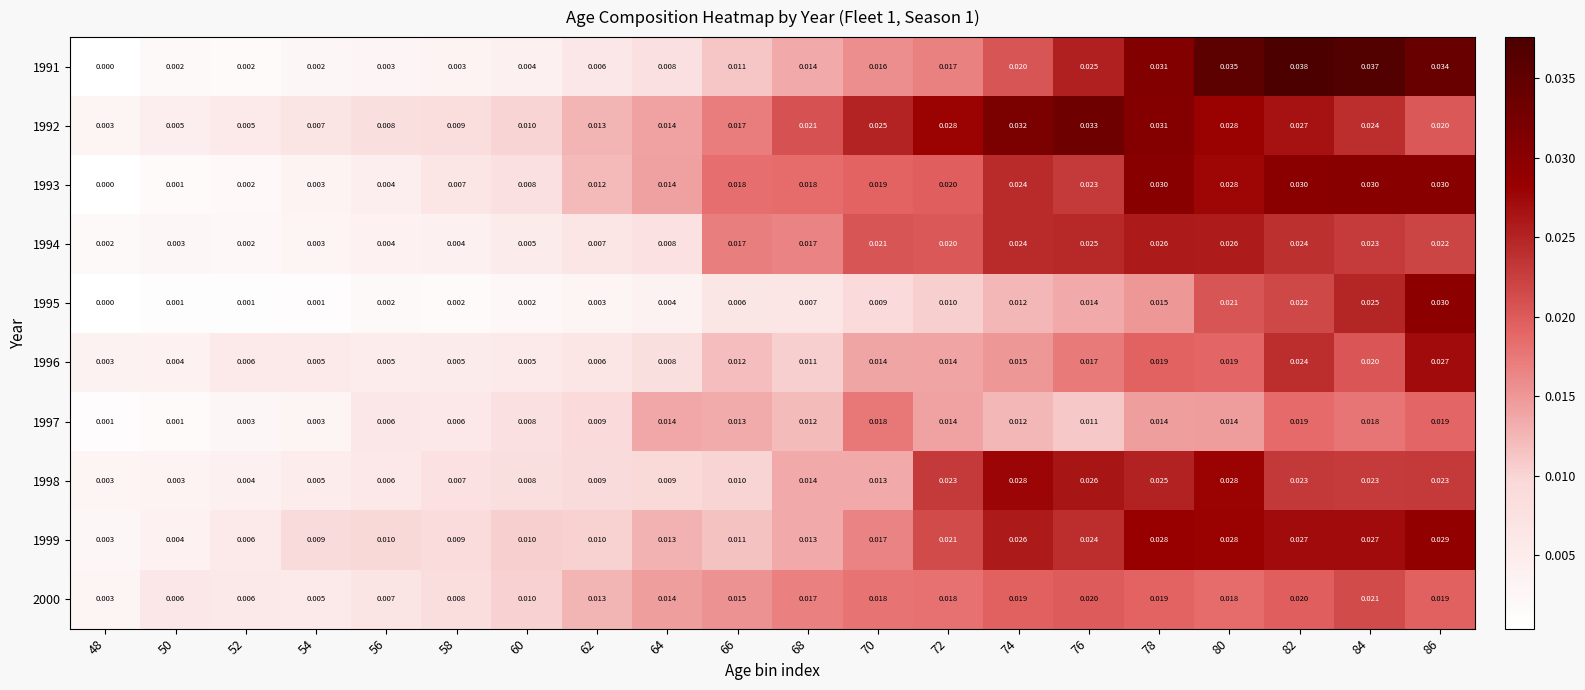

At which category is the sum across all series the highest?

82